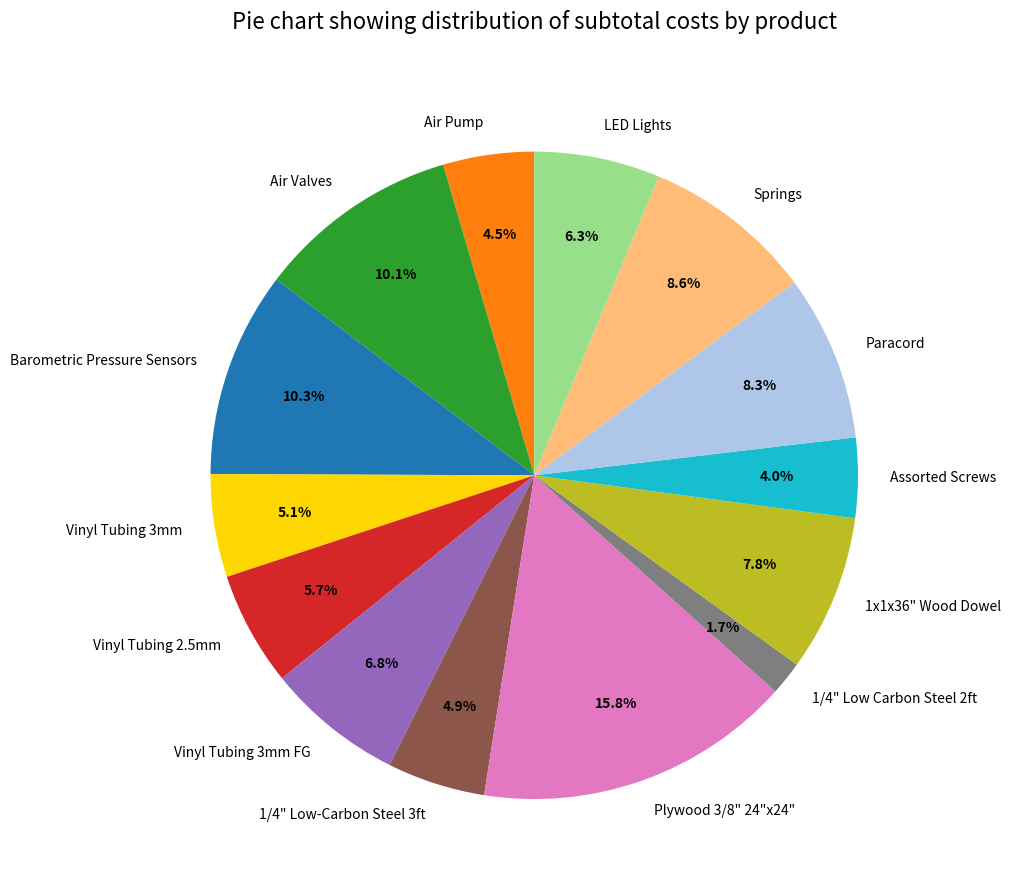

Which category has the smallest portion of the pie?

1/4" Low Carbon Steel 2ft